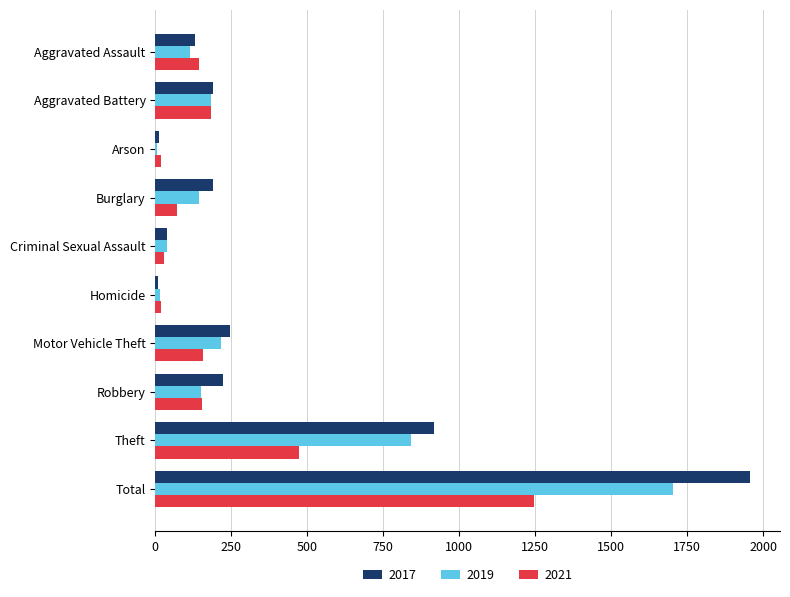

Read the 2019 value at Theft.

841